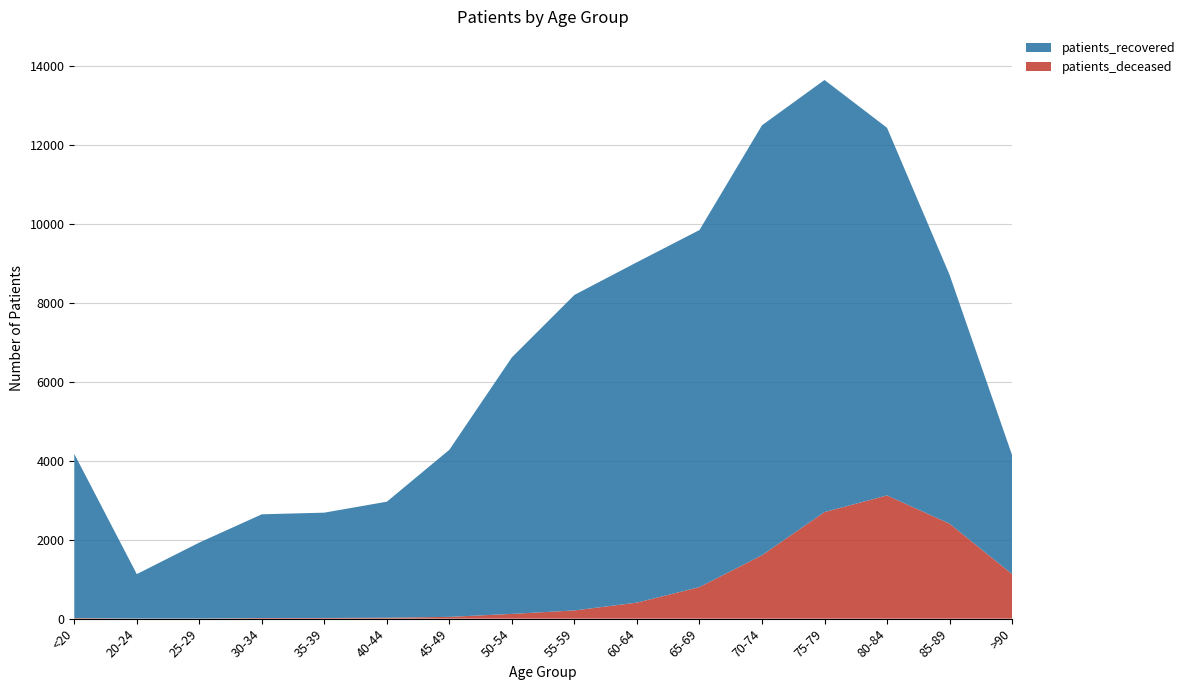

Reading right to left, extract all data points from this chart.

patients_deceased: 1130	2408	3123	2702	1608	800	406	208	120	45	23	17	16	3	3	15
patients_recovered: 3016	6310	9321	10954	10900	9052	8630	7999	6505	4237	2942	2670	2629	1926	1126	4162